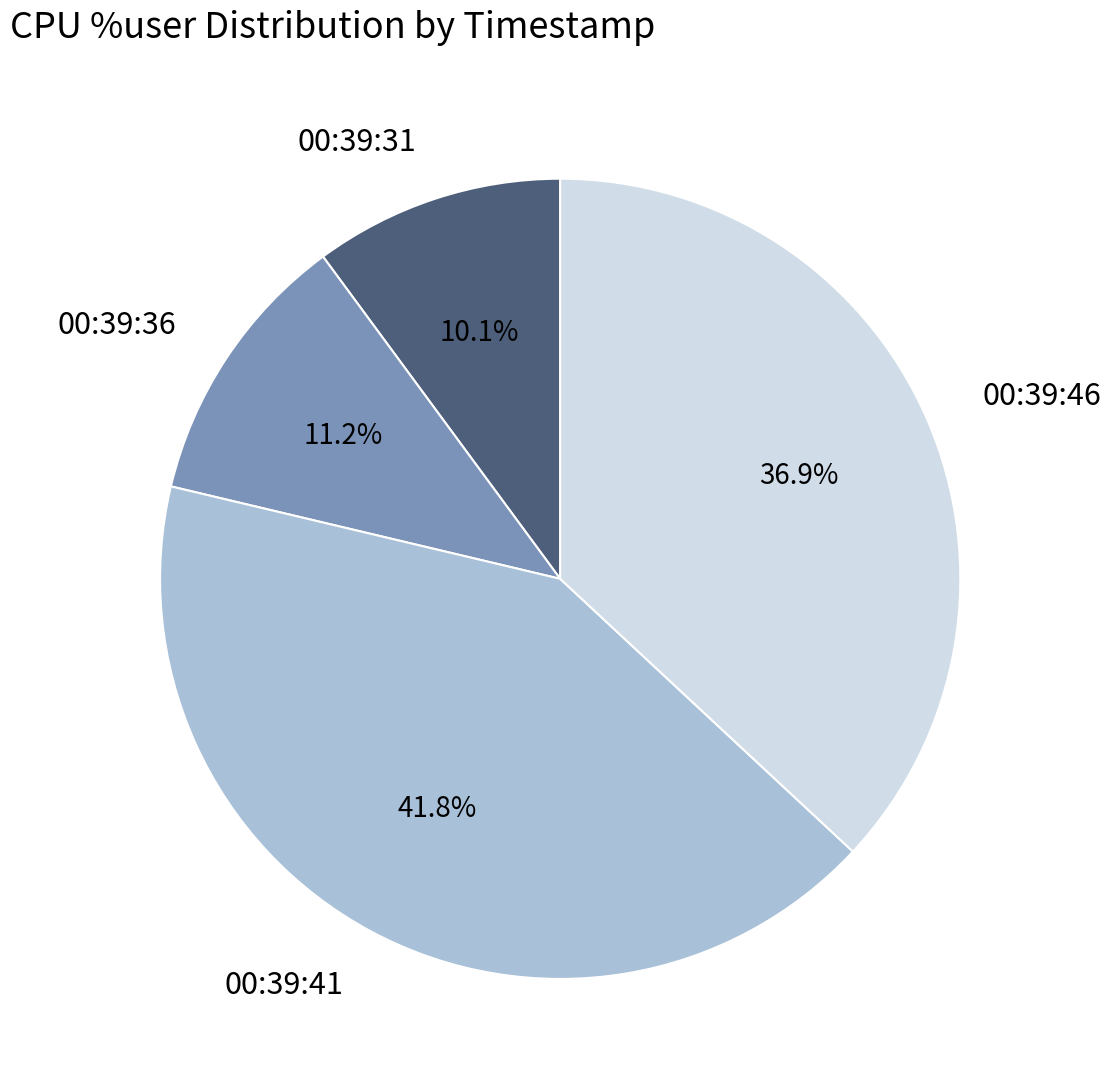

Rank the categories by value from lowest to highest.

00:39:31, 00:39:36, 00:39:46, 00:39:41